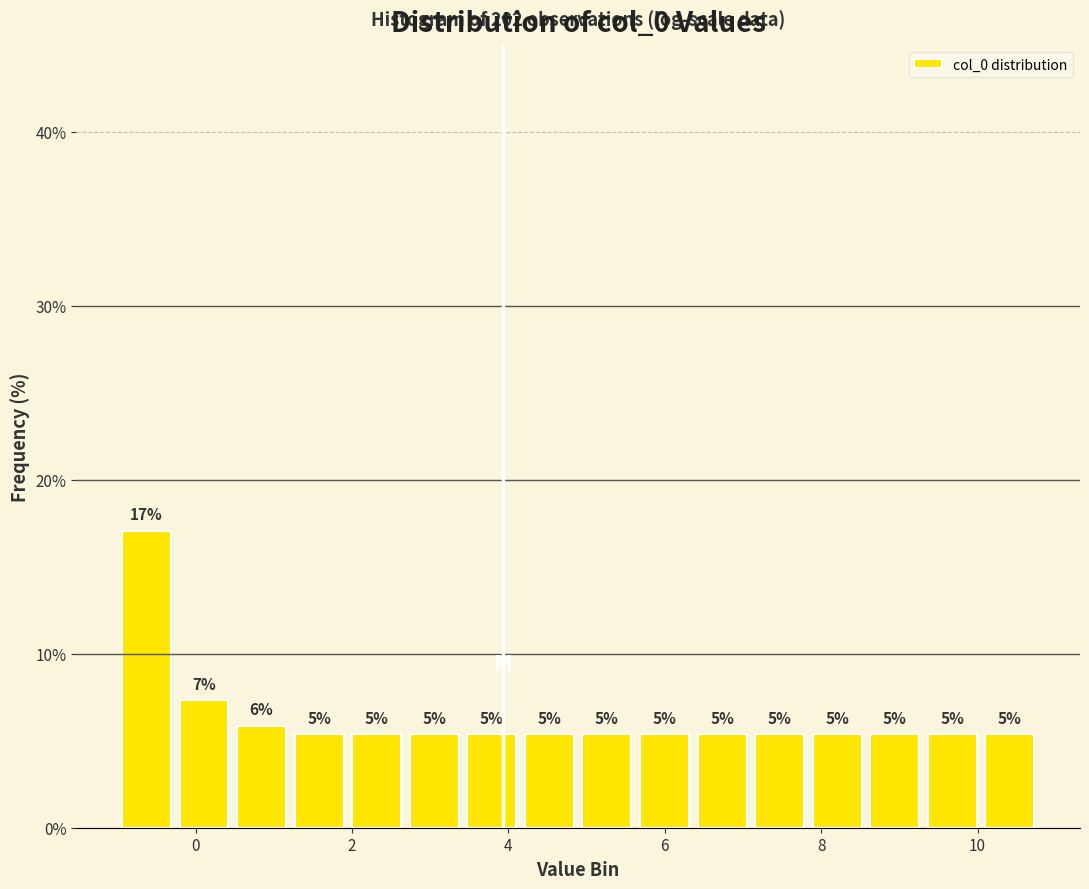

Read against the x-axis, roughly where is the centre of the tallest bar?

-0.6